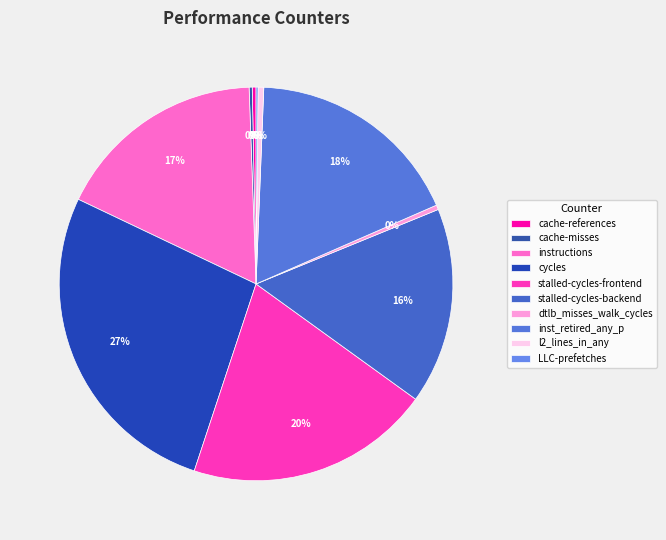

Is there a majority slice in this chart?

No